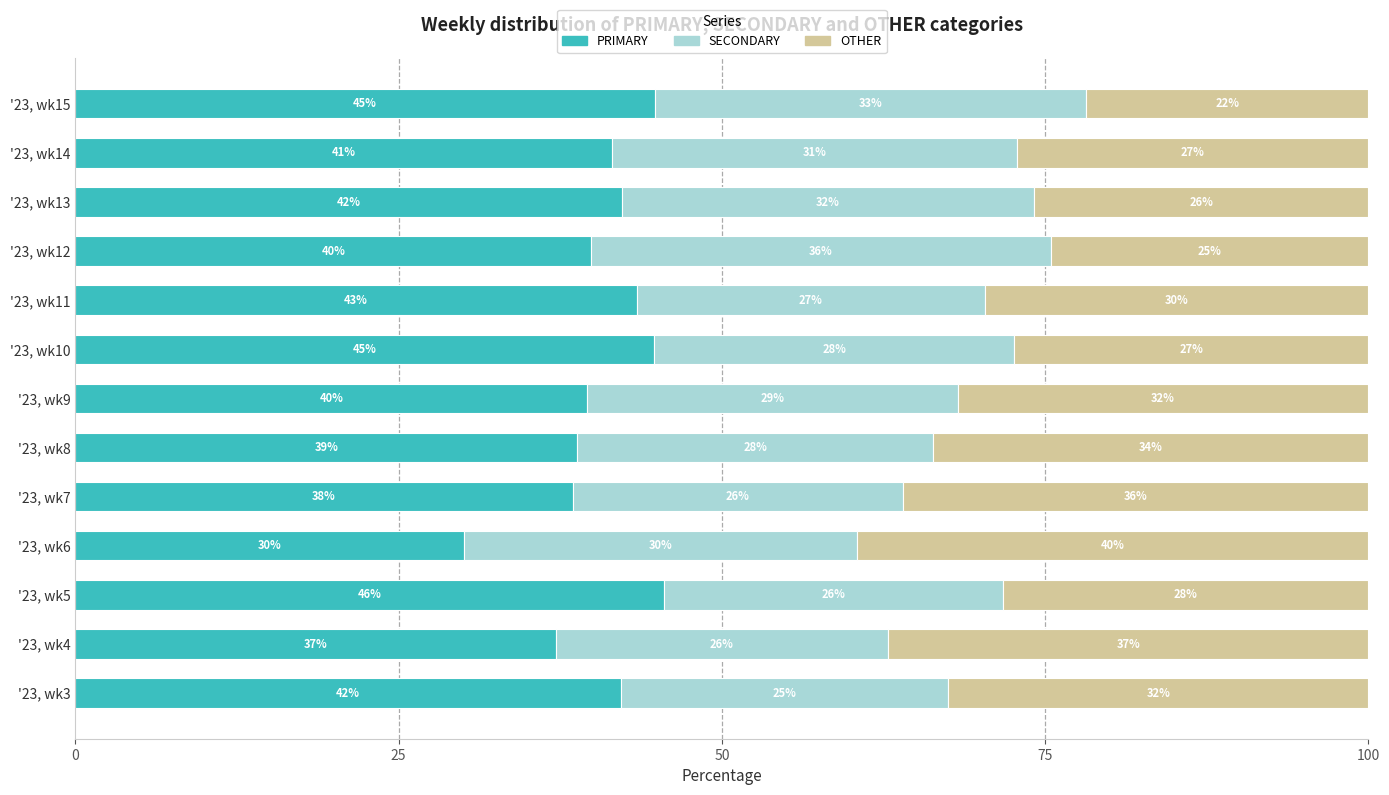

What is the lowest value of the PRIMARY series?

30.0